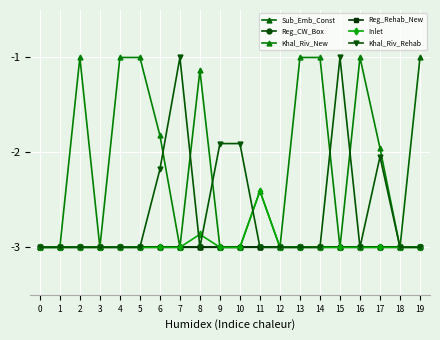

True or false: Khal_Riv_Rehab and Reg_Rehab_New intersect in this chart.

False